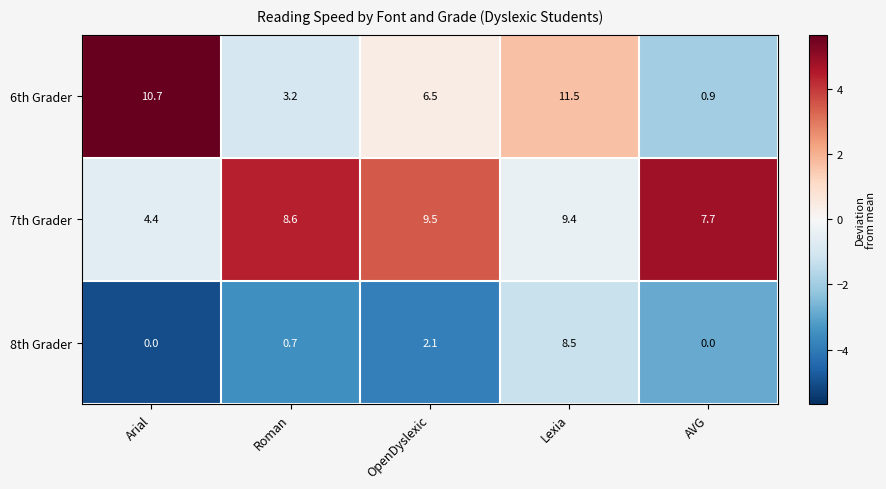

What is the sum of all 6th Grader values?

32.8